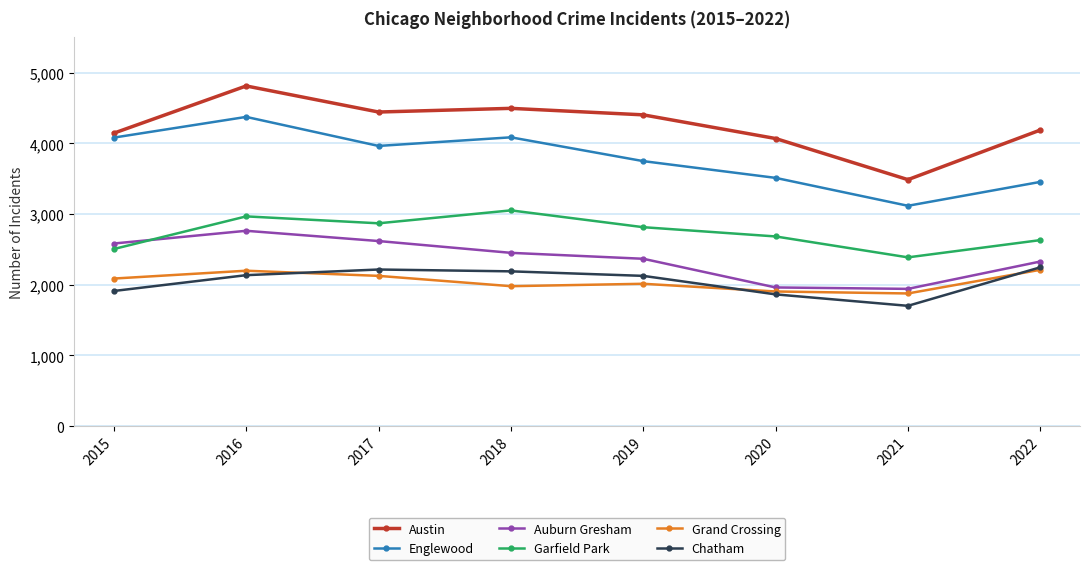

What is the value of the Garfield Park point at the 3rd from the left?

2869